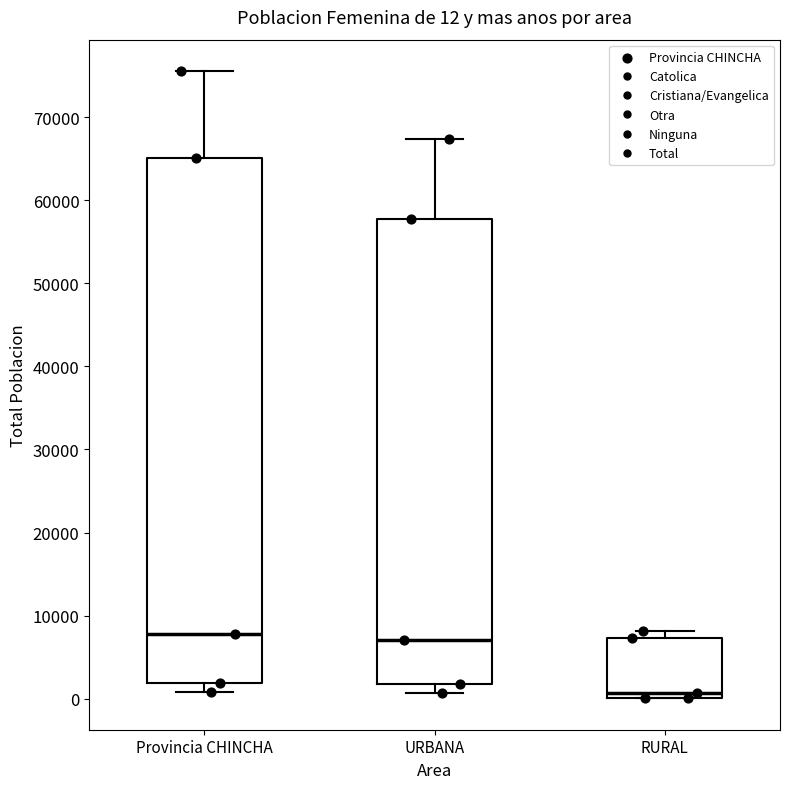

Which box's median line is the lowest?

RURAL